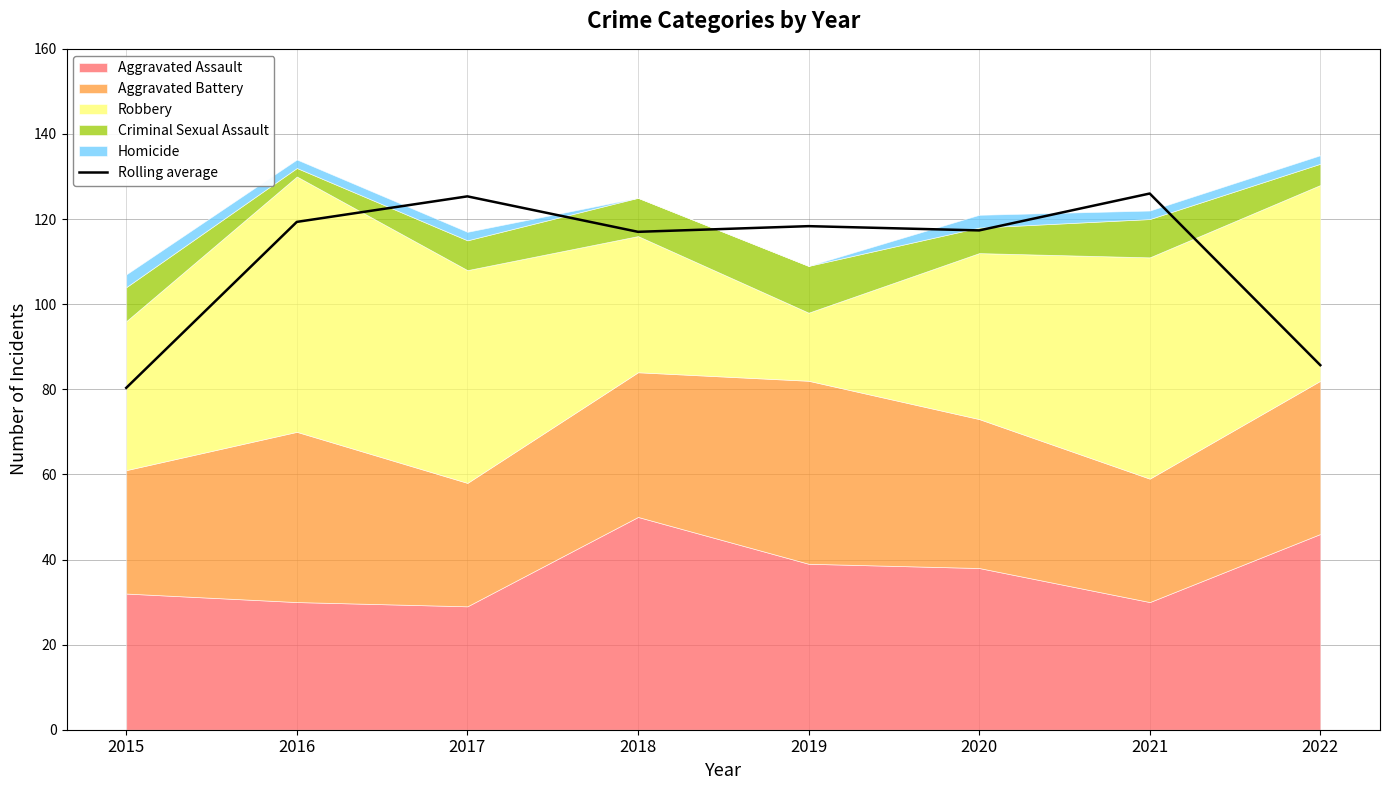

How many data points are less than 118?

4